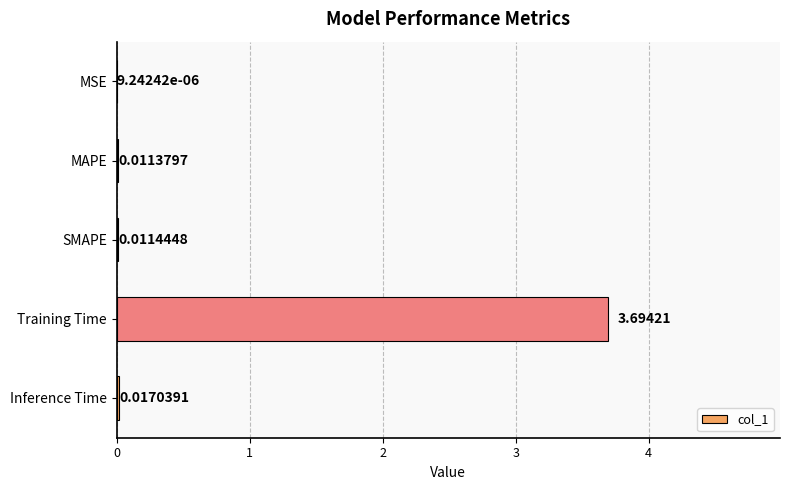

Where is the data nearest to the value 1?

Inference Time